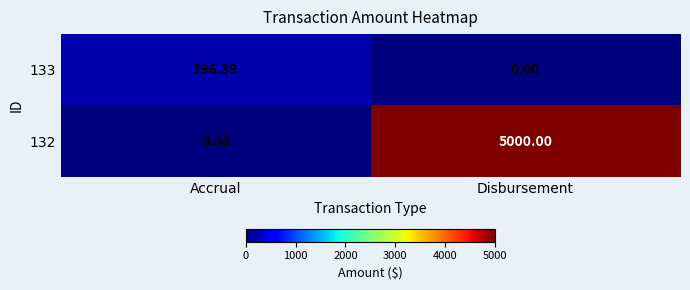

Which category has the lowest value in the 133 series?

Disbursement